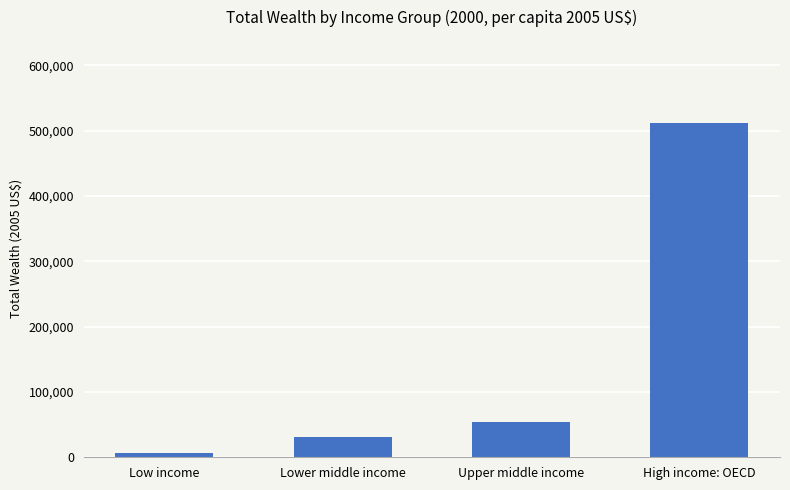

What is the label of the 2nd bar from the left?

Lower middle income